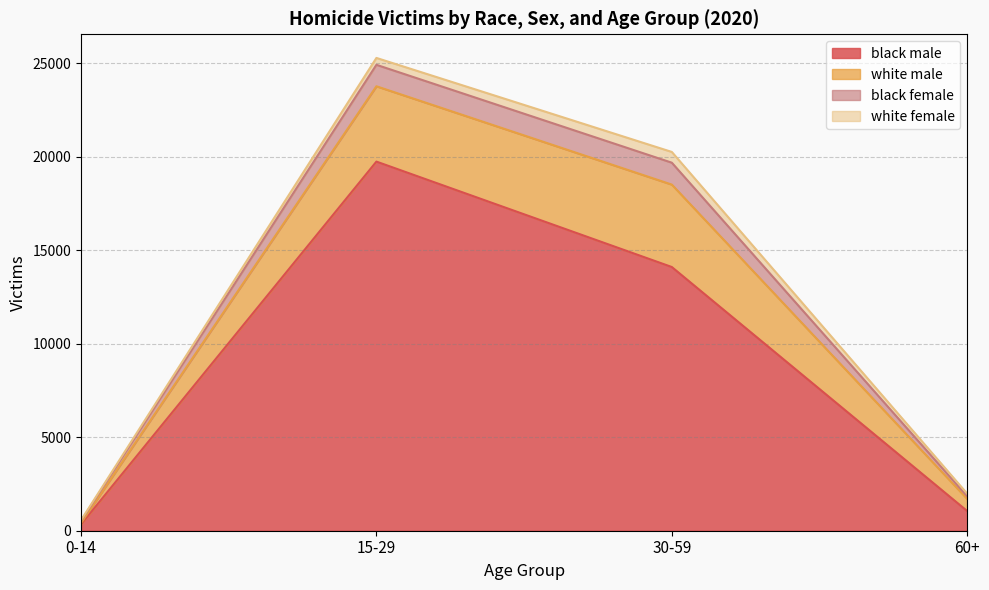

Count the number of categories in the chart.

4